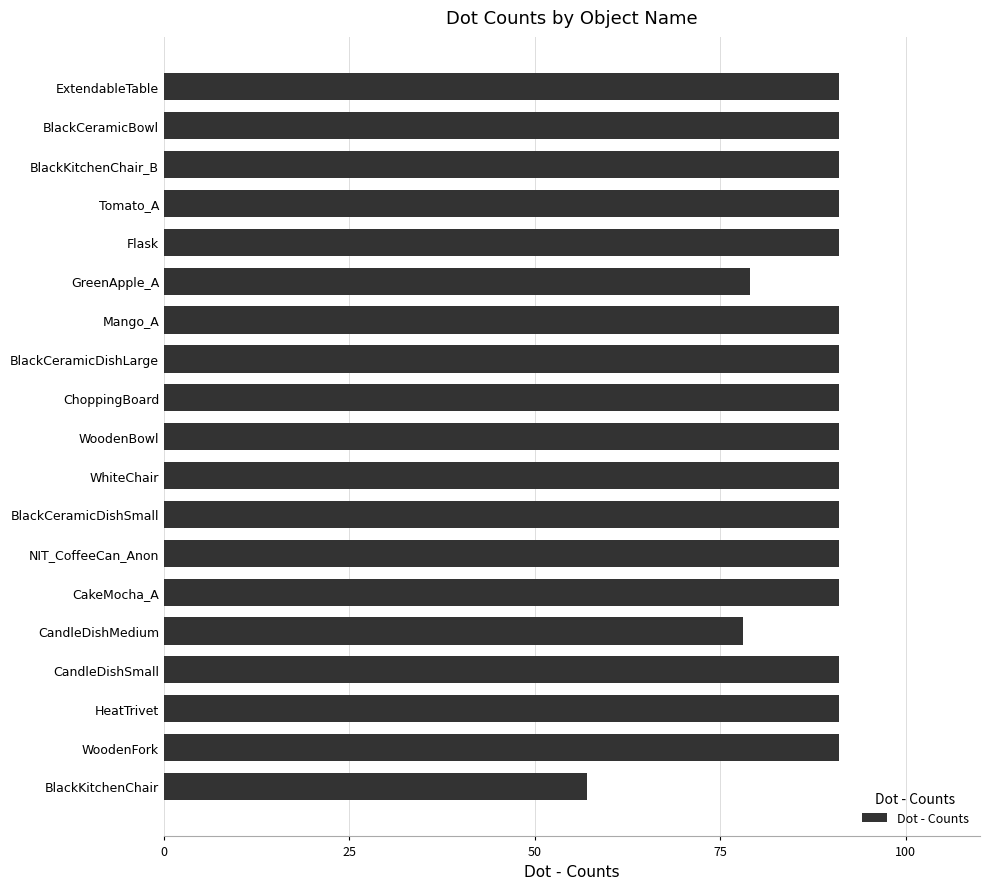

What is the ratio of the value at WhiteChair to the value at CandleDishMedium?

1.2